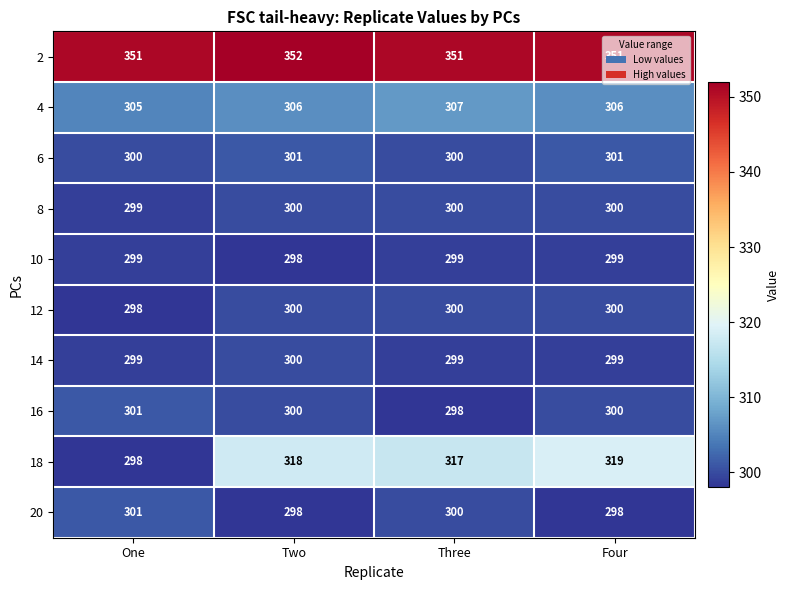

True or false: 2 has a value of 352 at Two.

True